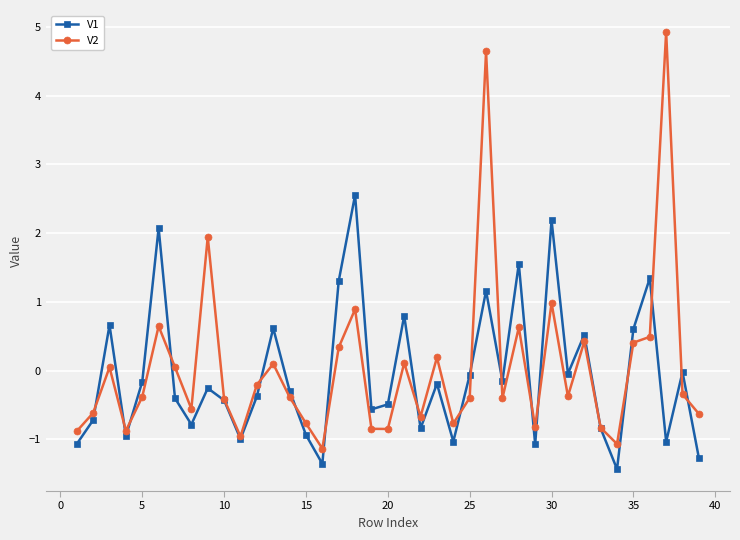

Which series has the largest range (max minus min)?

V2